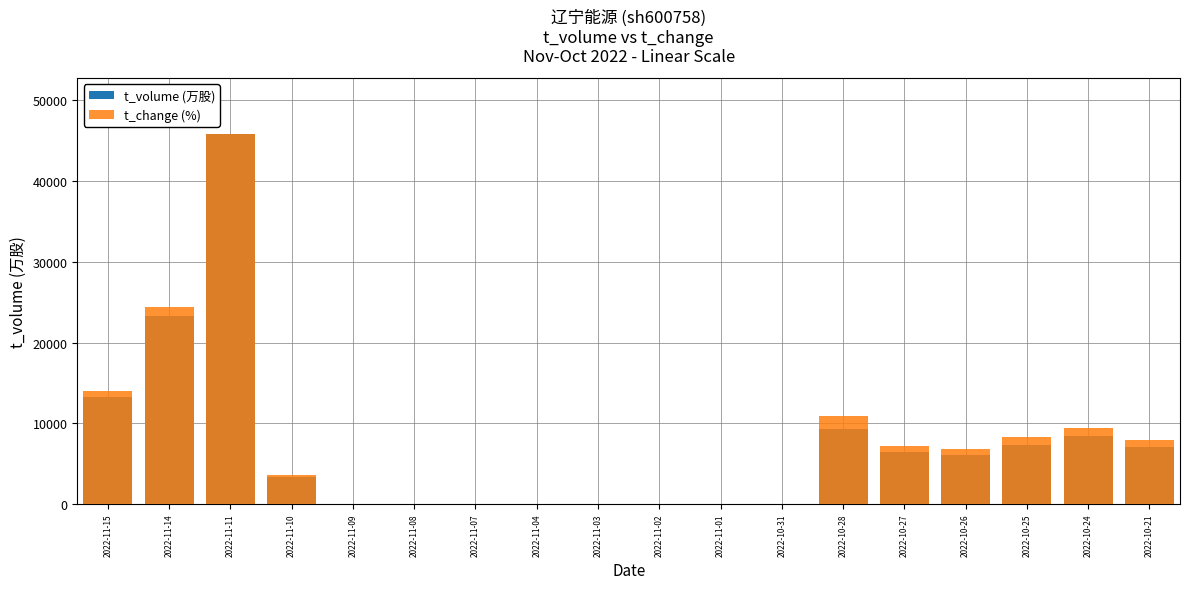

The value of t_volume (万股) at 2022-10-21 is 7114.0. True or false?

True